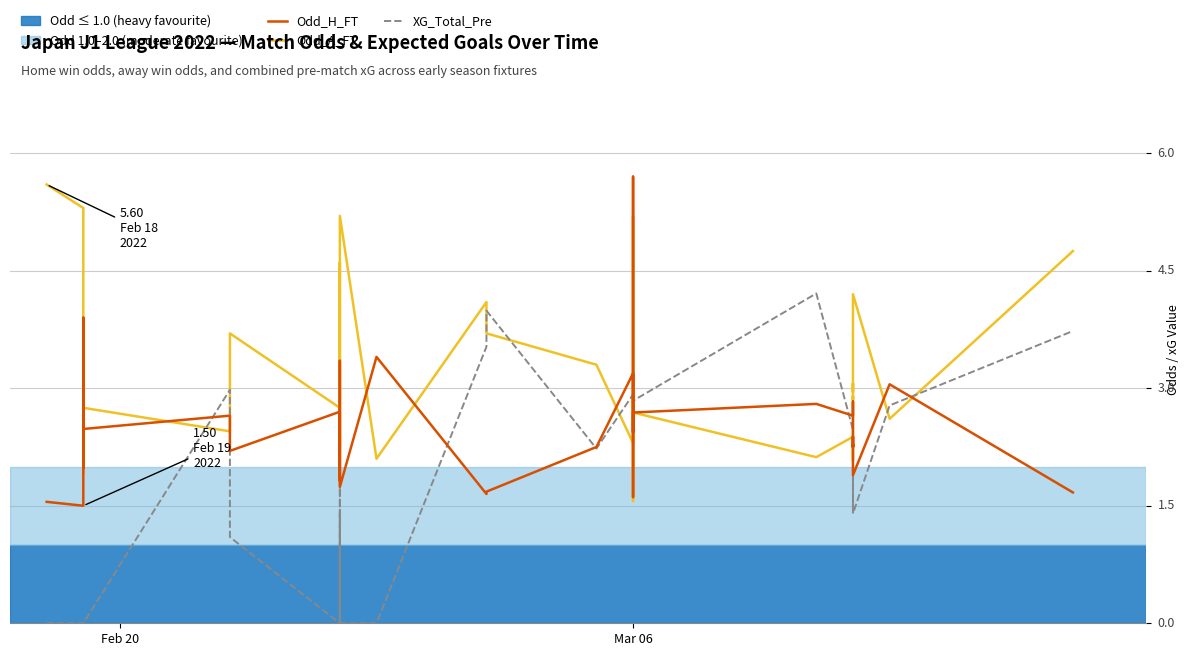

How many data points in Odd_A_FT are above 3?

20